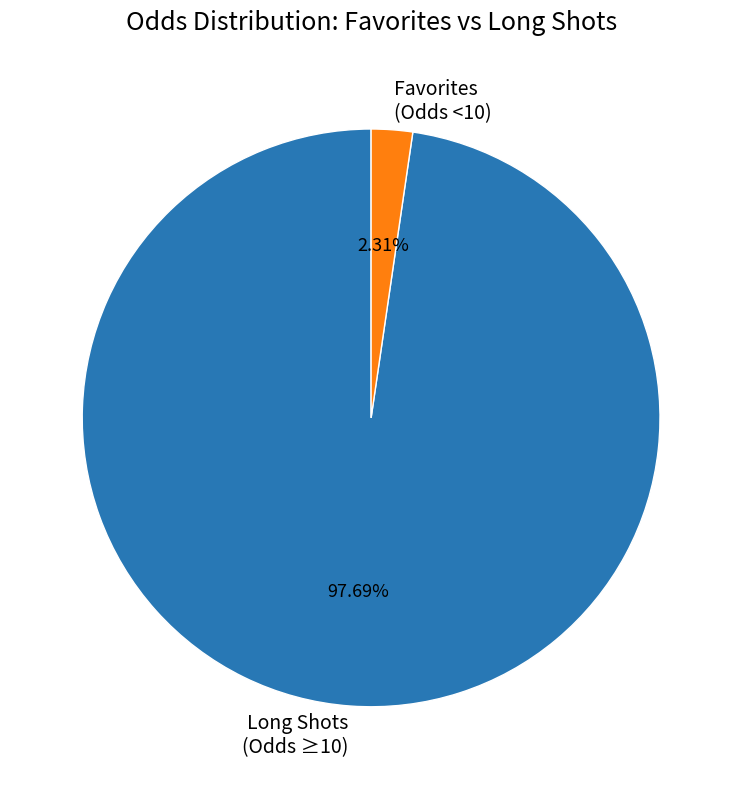

Is Favorites (Odds <10) the majority of the pie?

No